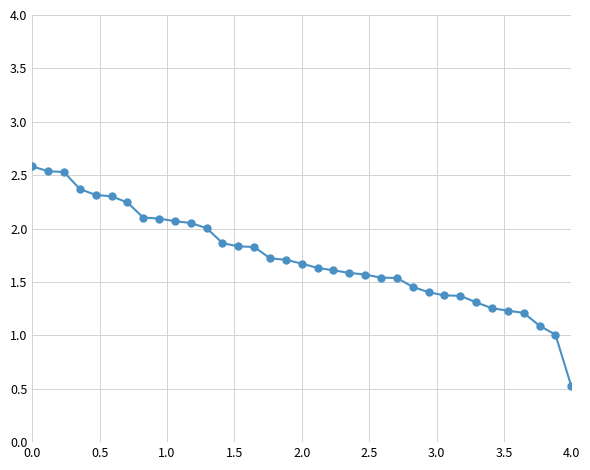

What is the minimum value shown in the chart?

0.5